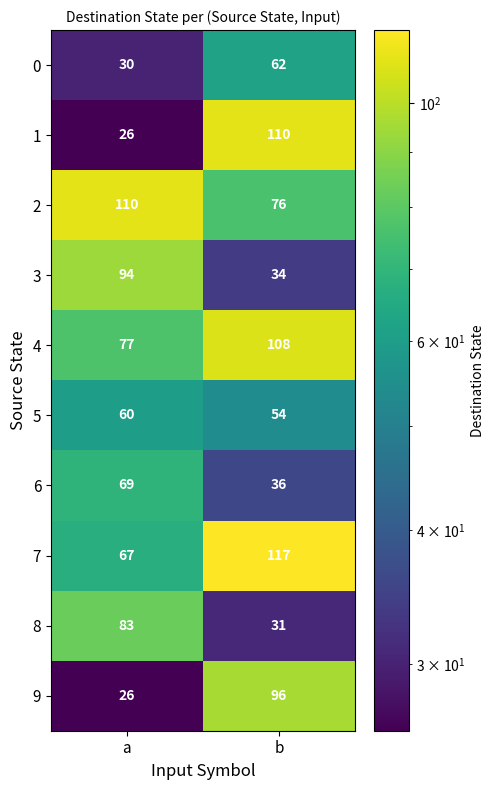

Reading right to left, list all the values displayed in this chart.

0: b=62	a=30
1: b=110	a=26
2: b=76	a=110
3: b=34	a=94
4: b=108	a=77
5: b=54	a=60
6: b=36	a=69
7: b=117	a=67
8: b=31	a=83
9: b=96	a=26